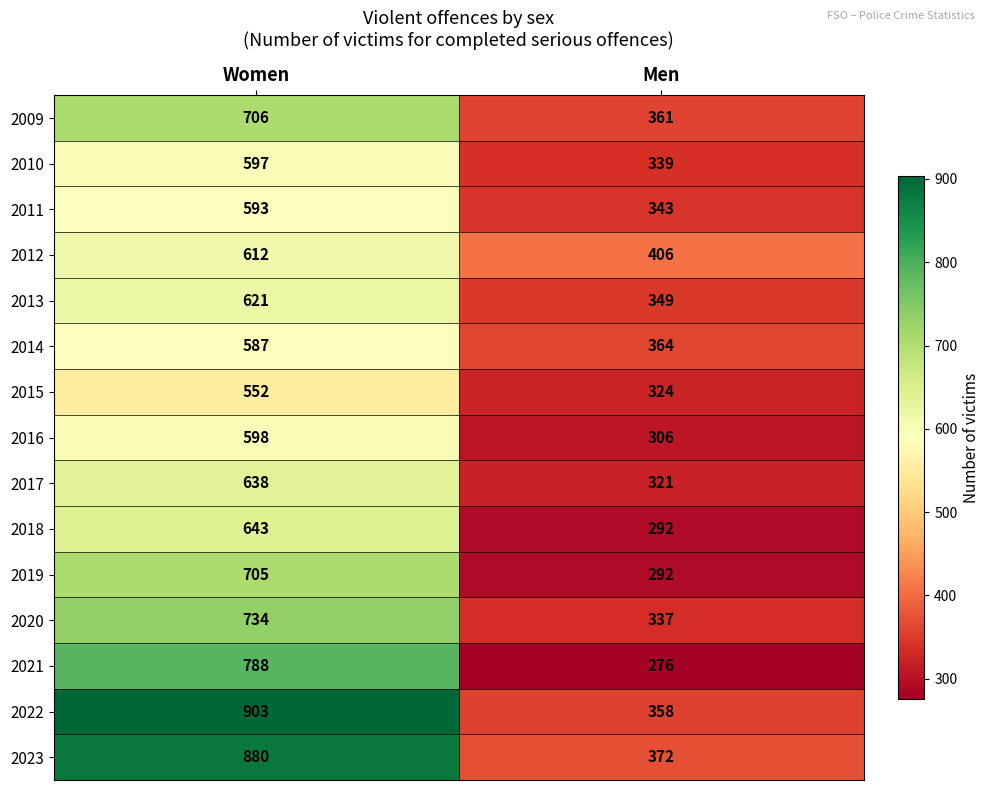

What is the maximum value shown in the chart?

903